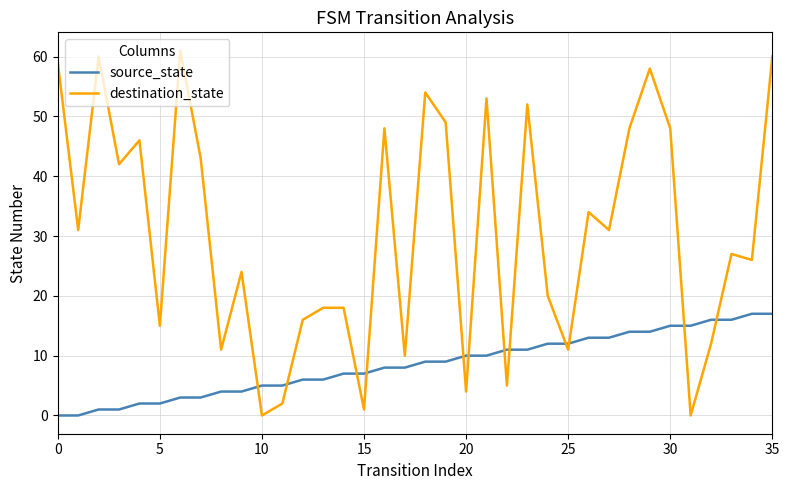

Which series has the largest total across all categories?

destination_state